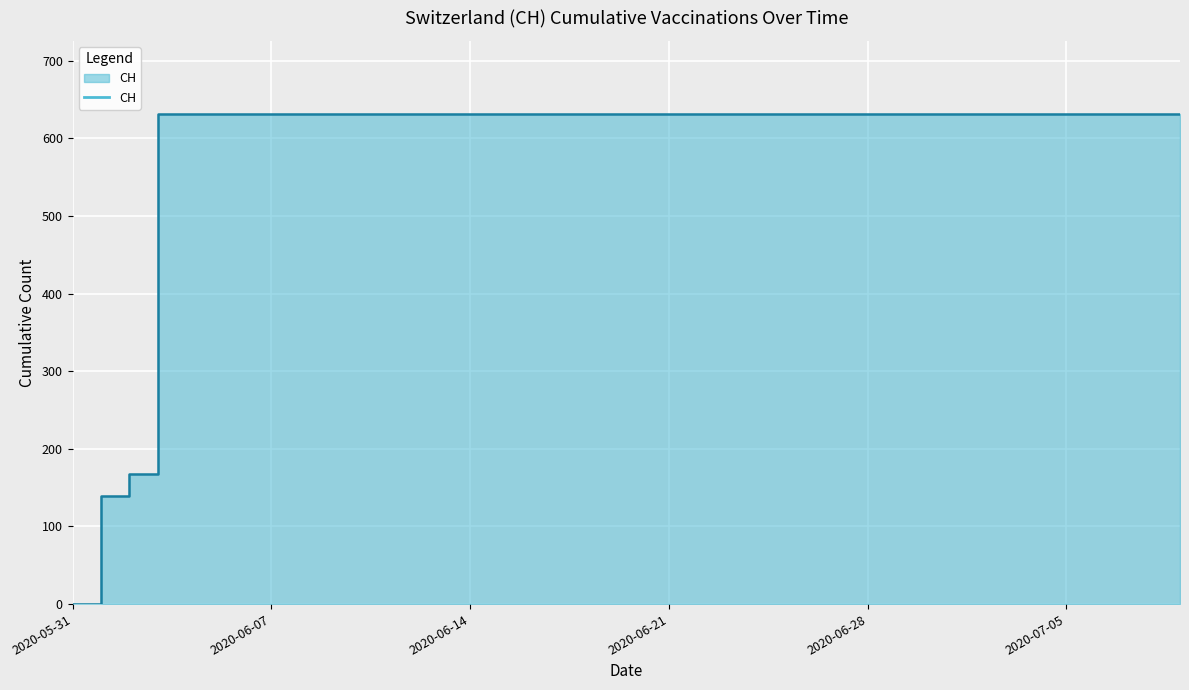

What is the sum of all values?

23653